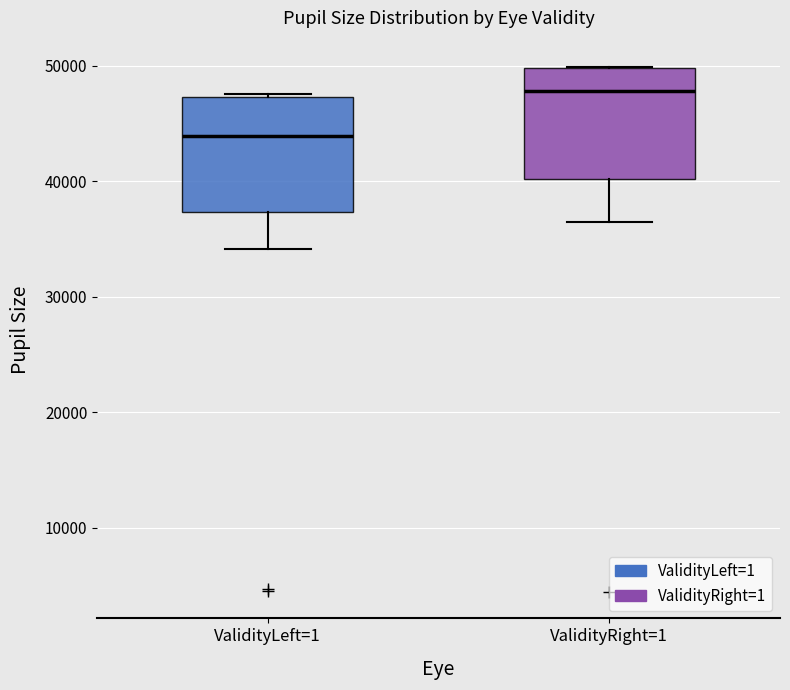

Which box's median line is the highest?

ValidityRight=1